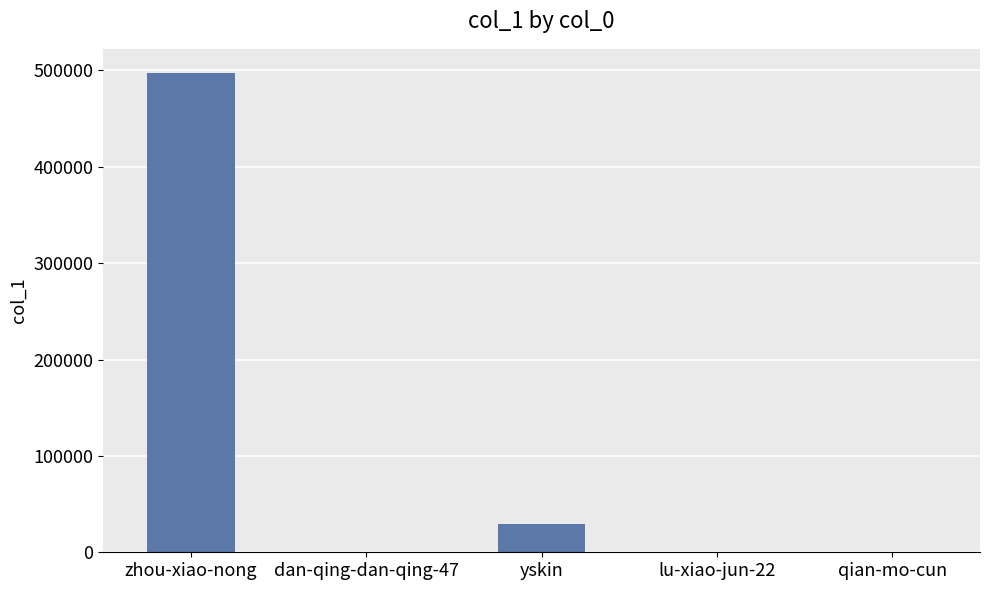

Which label corresponds to the largest value in the chart?

zhou-xiao-nong